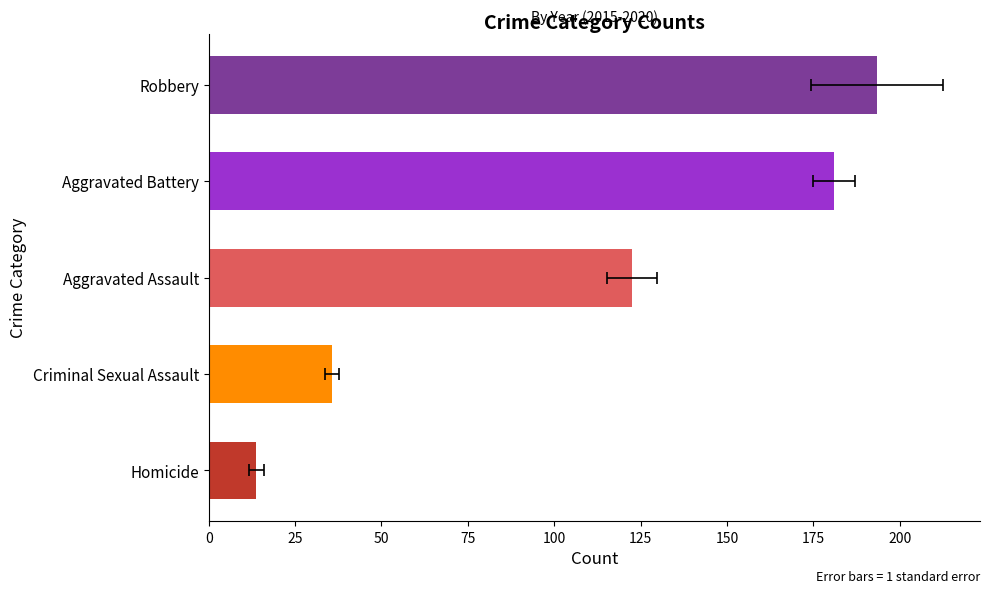

At which category is the sum across all series the highest?

Robbery